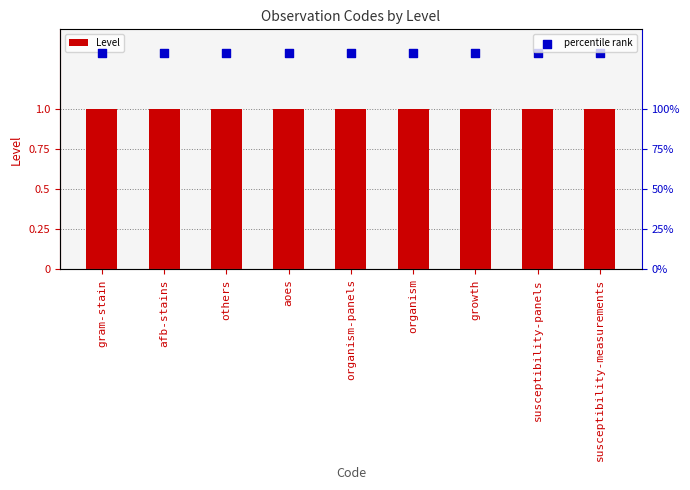

At which category is the sum across all series the highest?

gram-stain